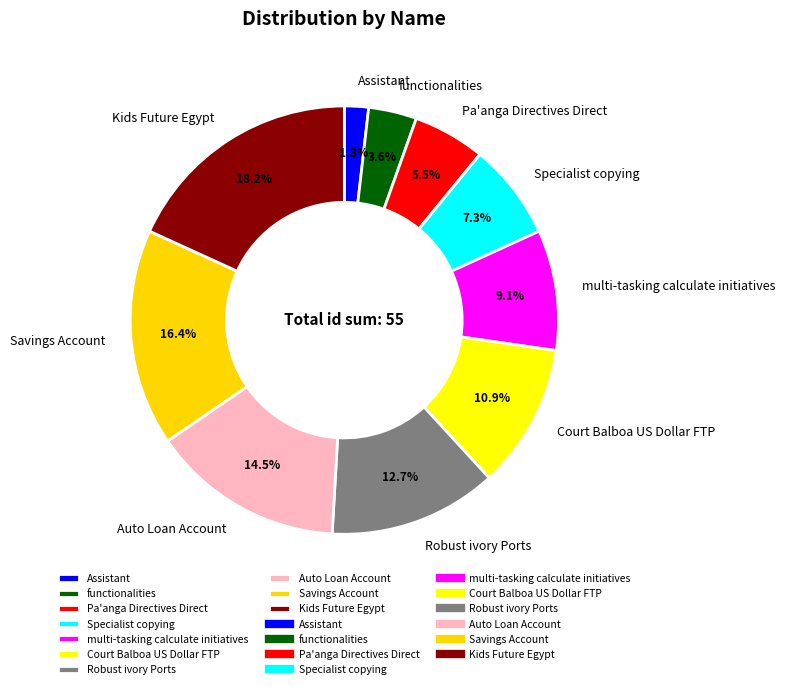

Between Kids Future Egypt and Robust ivory Ports, which is larger?

Kids Future Egypt